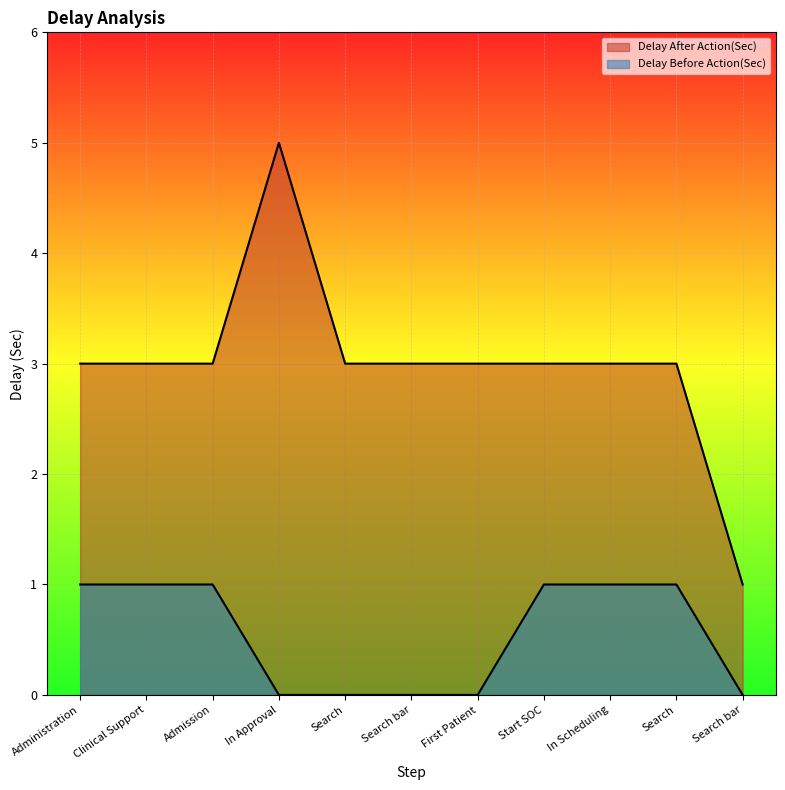

At which label does Delay After Action(Sec) reach its minimum?

Search bar